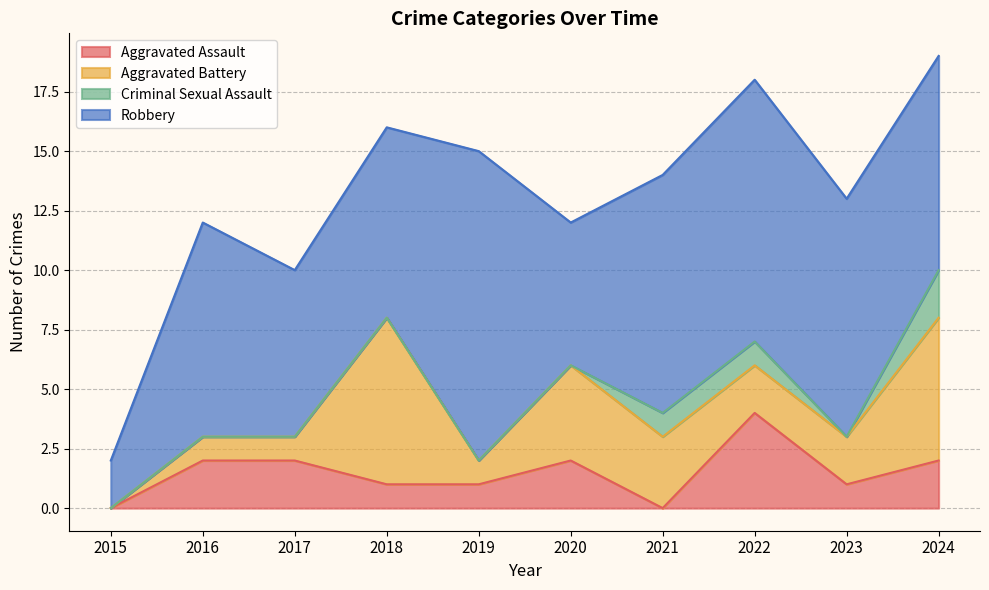

Rank the categories by Robbery value from lowest to highest.

2015, 2020, 2017, 2018, 2016, 2024, 2021, 2023, 2022, 2019